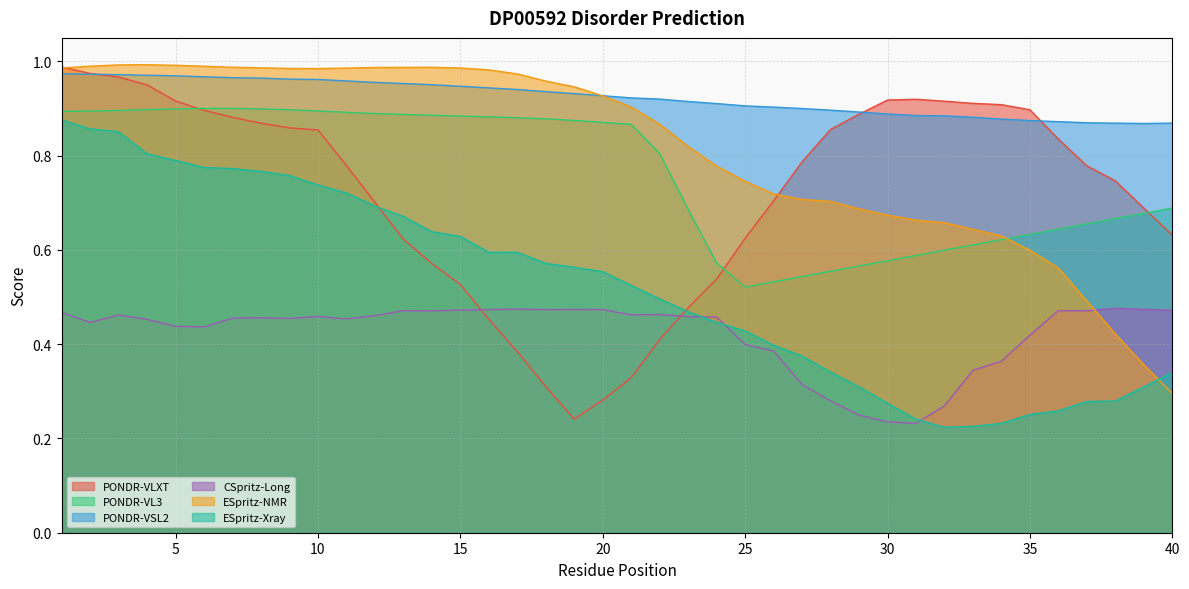

What is the sum of the ESpritz-Xray values at 25 and 1?

1.3